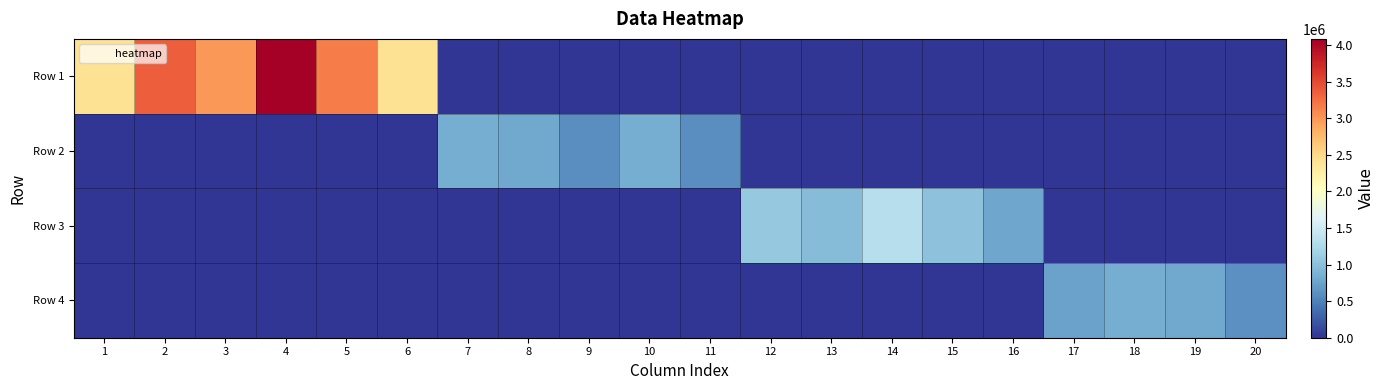

What is the greatest value displayed?

4085710.0